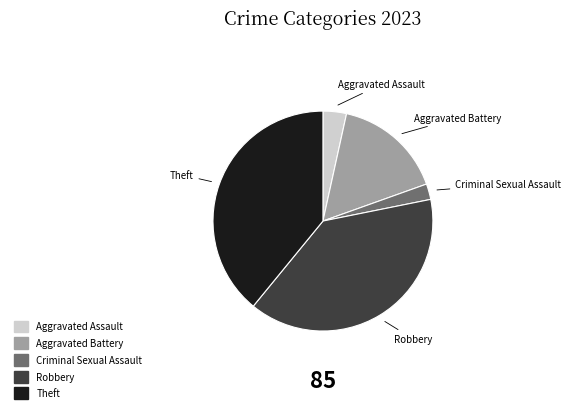

Is the sum of Robbery and Criminal Sexual Assault greater than half?

No